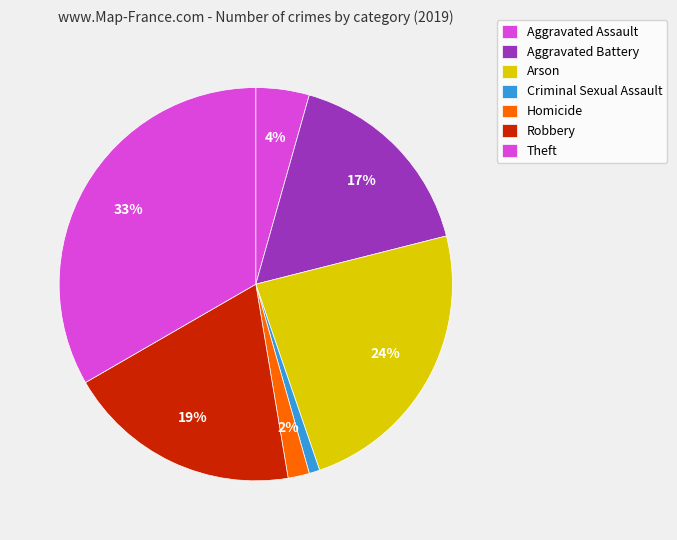

How much of the chart is everything except Homicide?

98.2%